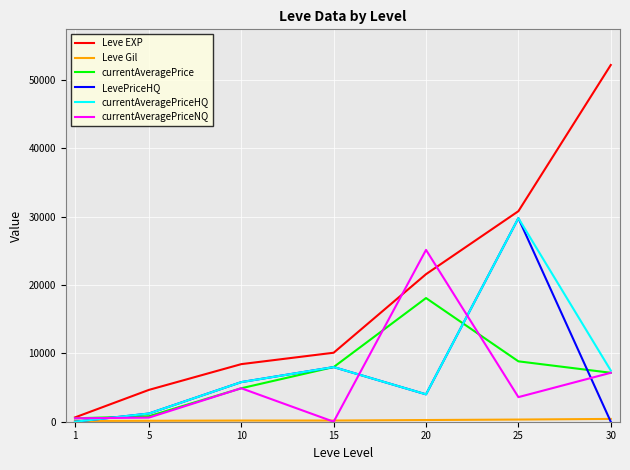

The value of currentAveragePriceNQ at 30 is 2762. True or false?

False